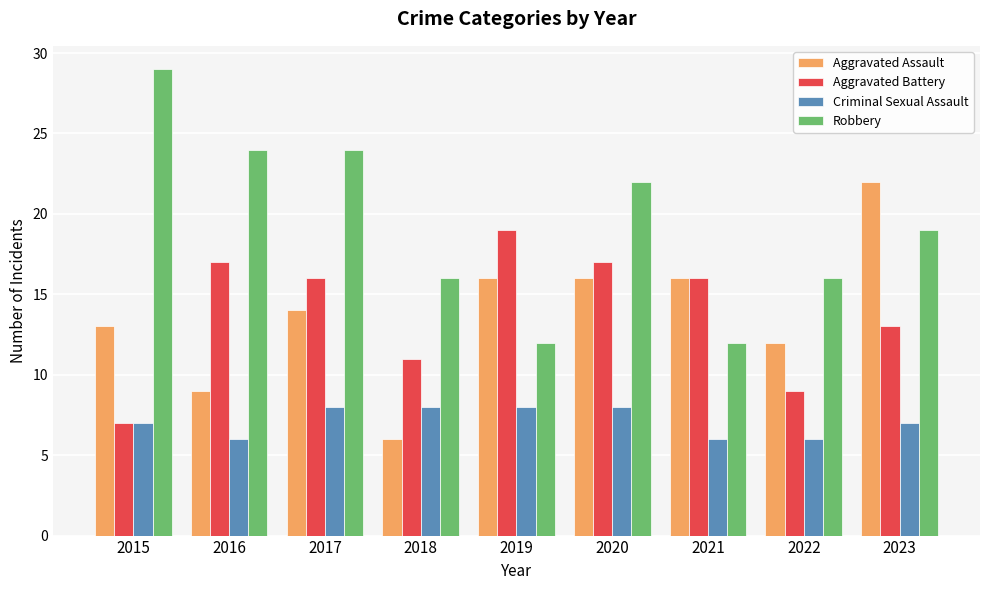

At how many categories does at least one series exceed 12?

9